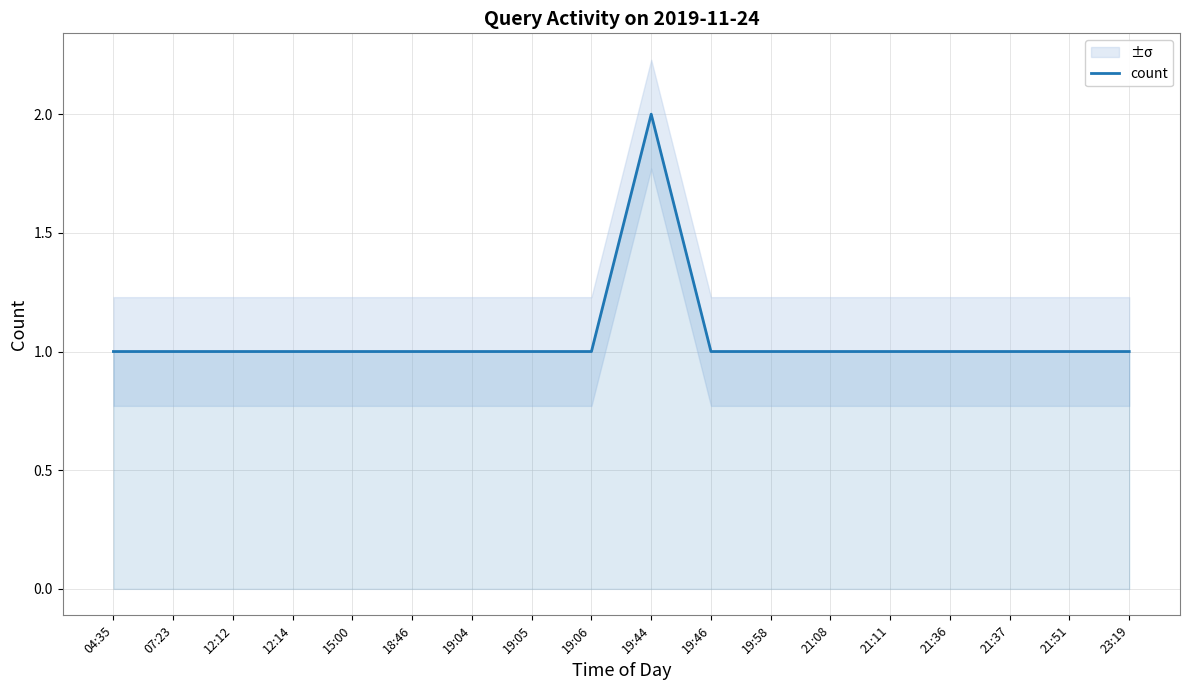

Reading left to right, transcribe all the data shown in this chart.

04:35=1	07:23=1	12:12=1	12:14=1	15:00=1	18:46=1	19:04=1	19:05=1	19:06=1	19:44=2	19:46=1	19:58=1	21:08=1	21:11=1	21:36=1	21:37=1	21:51=1	23:19=1